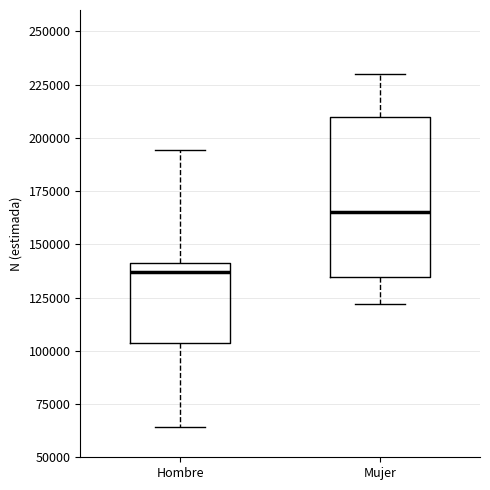

Reading left to right, transcribe this box plot: for each box, give where its median line is, the range the box spans, and where its two whiskers end, as read against the y-axis. The values are not printed on the chart, so give them approximately, as read against the axis.

Hombre: median 135000, box 105000 to 140000, whiskers 65000 to 195000
Mujer: median 165000, box 135000 to 210000, whiskers 120000 to 230000